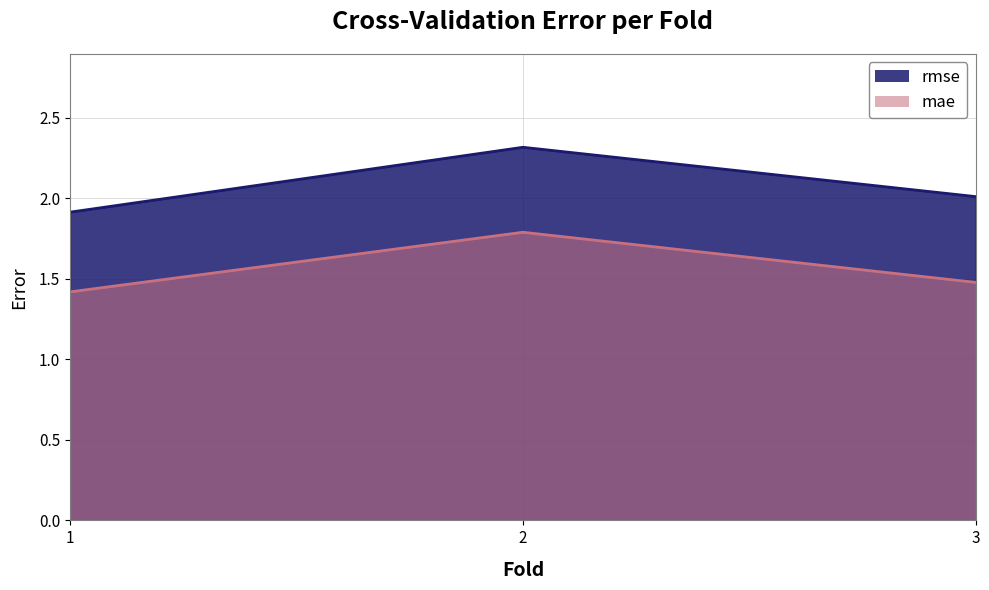

Does the chart display data point markers on the line(s)?

No